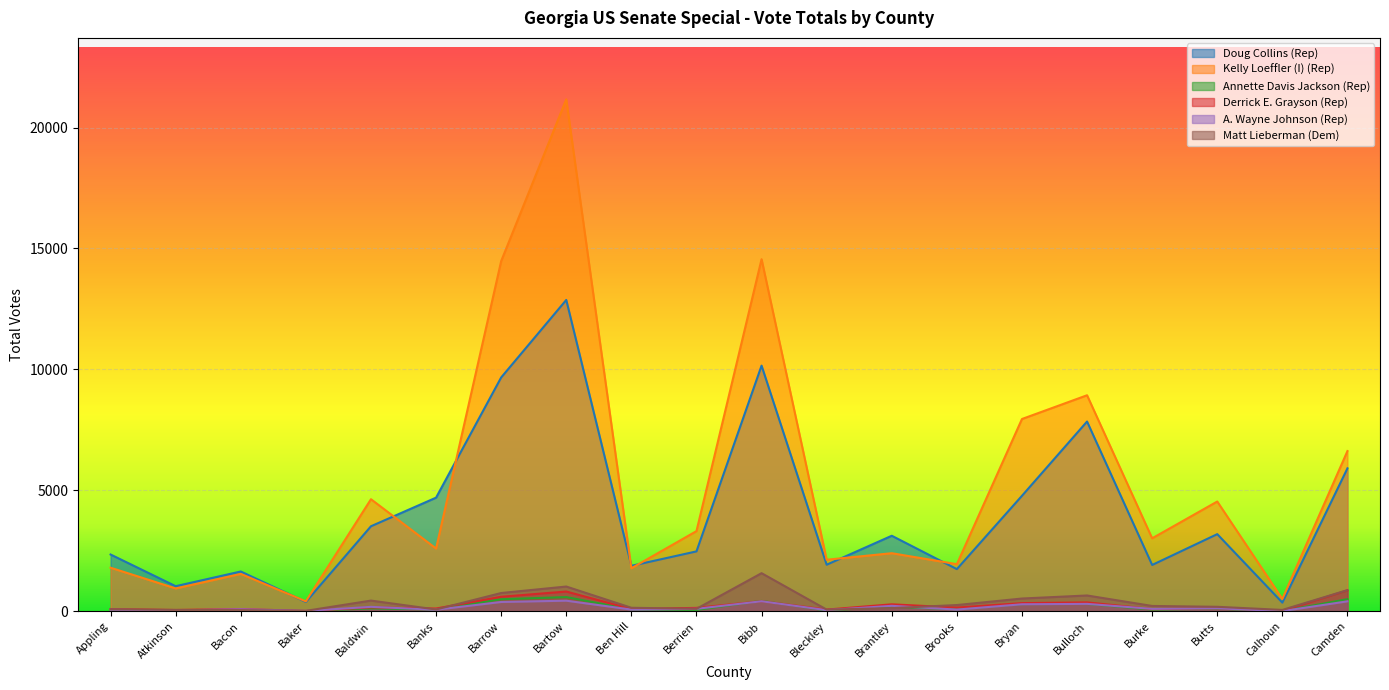

Is it true that Matt Lieberman (Dem) equals 1295 at Barrow?

False